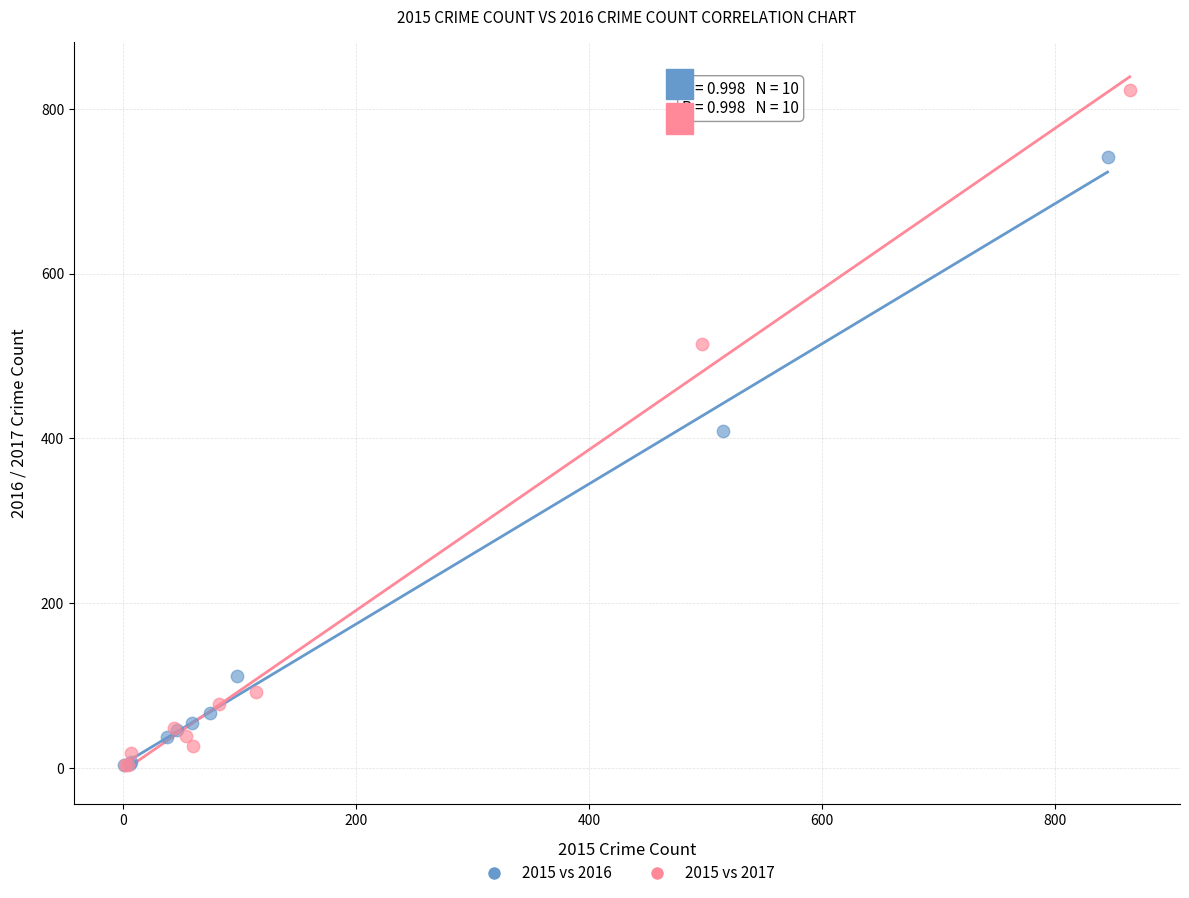

Which series reaches the maximum Y coordinate?

2015 vs 2017